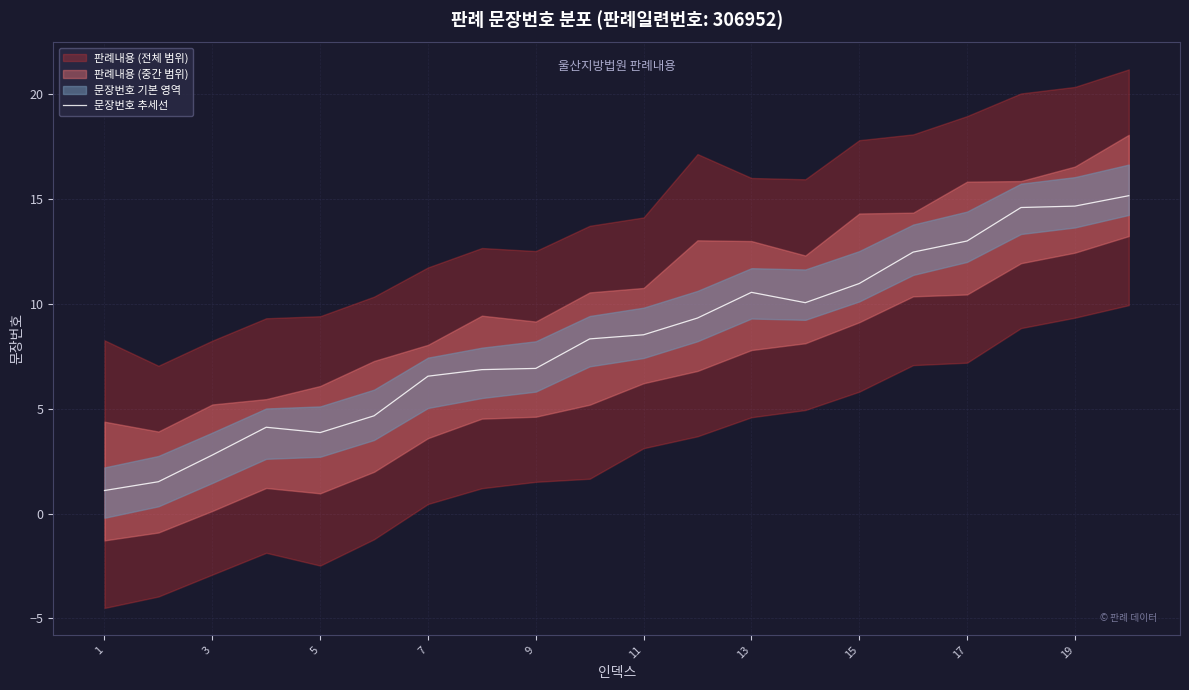

True or false: 문장번호 추세선 has a value of 10.9 at 7.

False